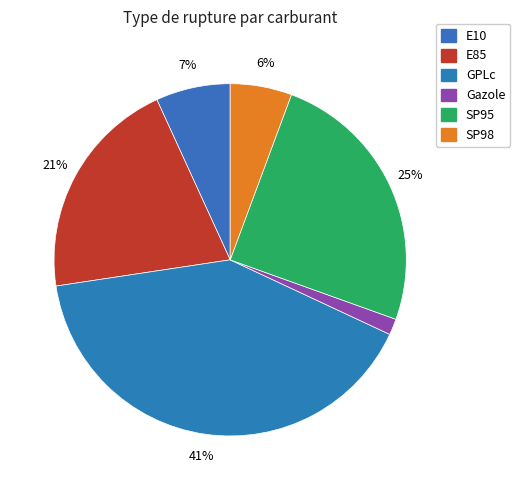

How many slices are in this pie chart?

6